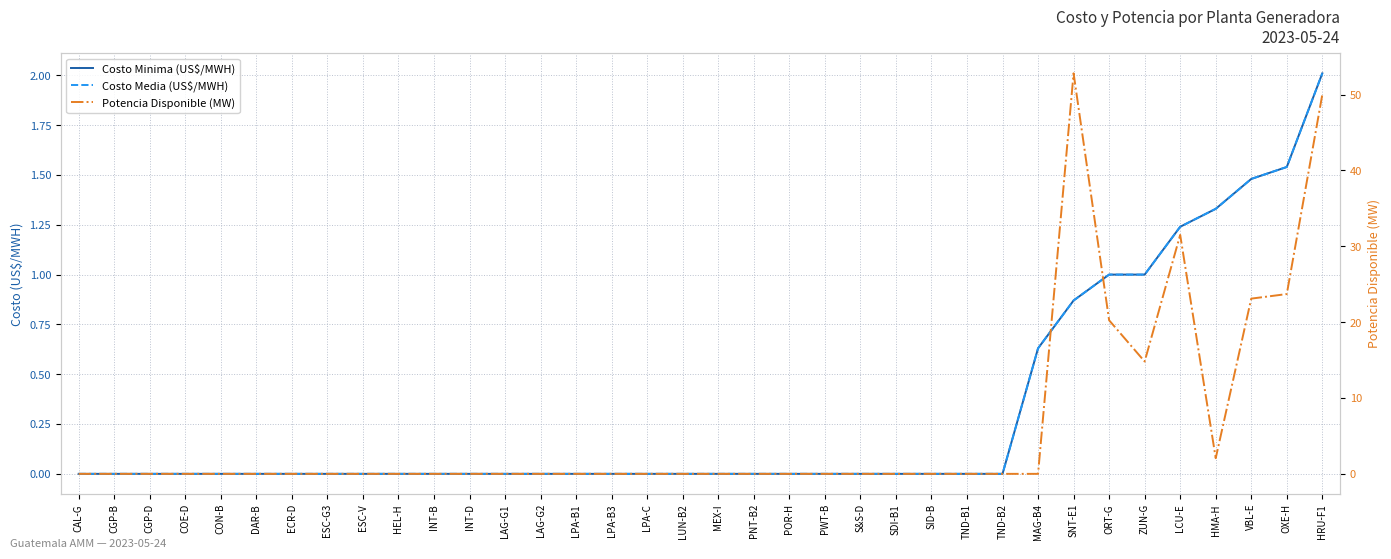

What position from the right is INT-B?

26